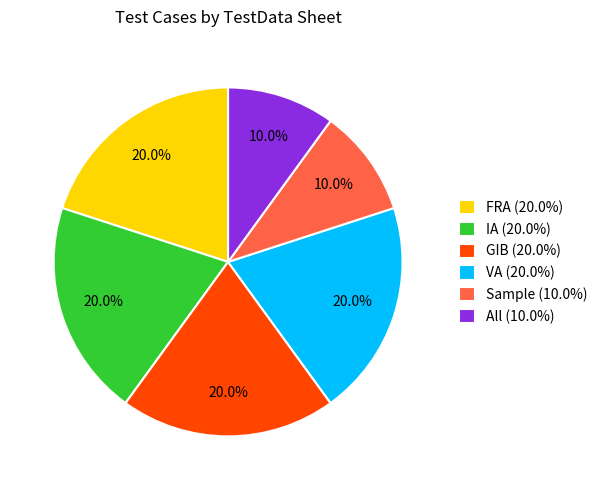

Does IA (20.0%) represent more than half of the total?

No